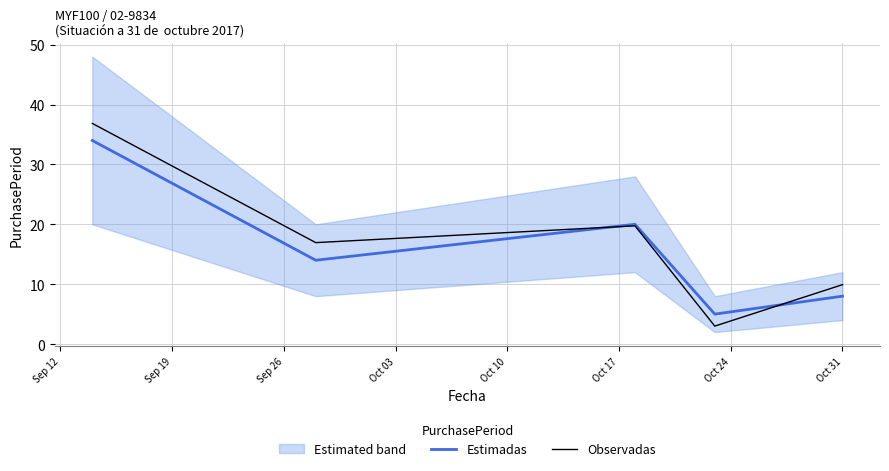

What is the sum of the Observadas values at Sep 12 and Sep 19?

53.8